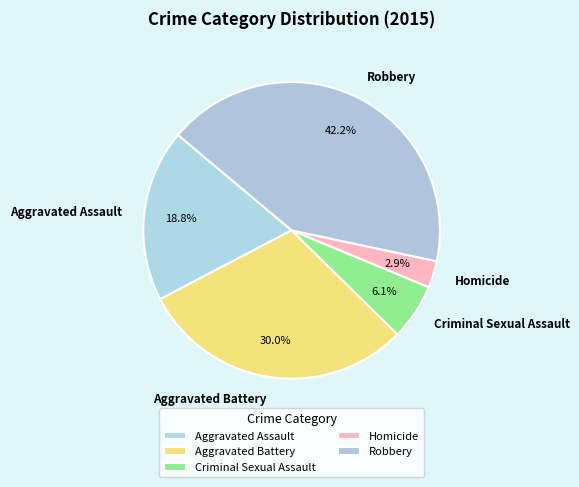

To the nearest percent, what percentage of the pie is Homicide?

3%